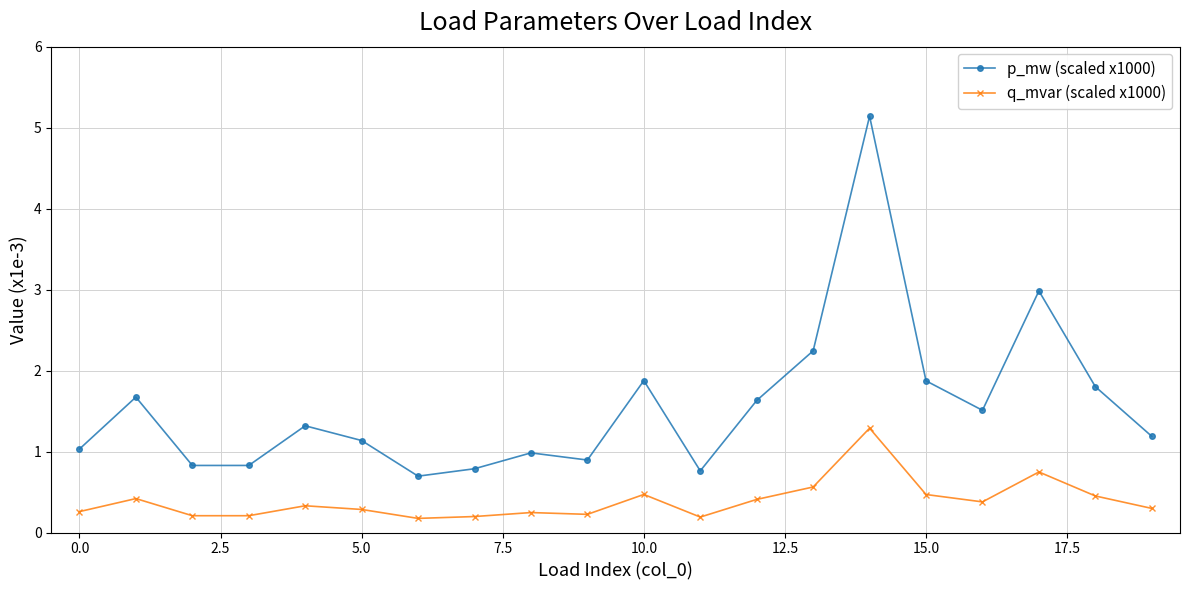

Is this an area chart (filled region under the line)?

No